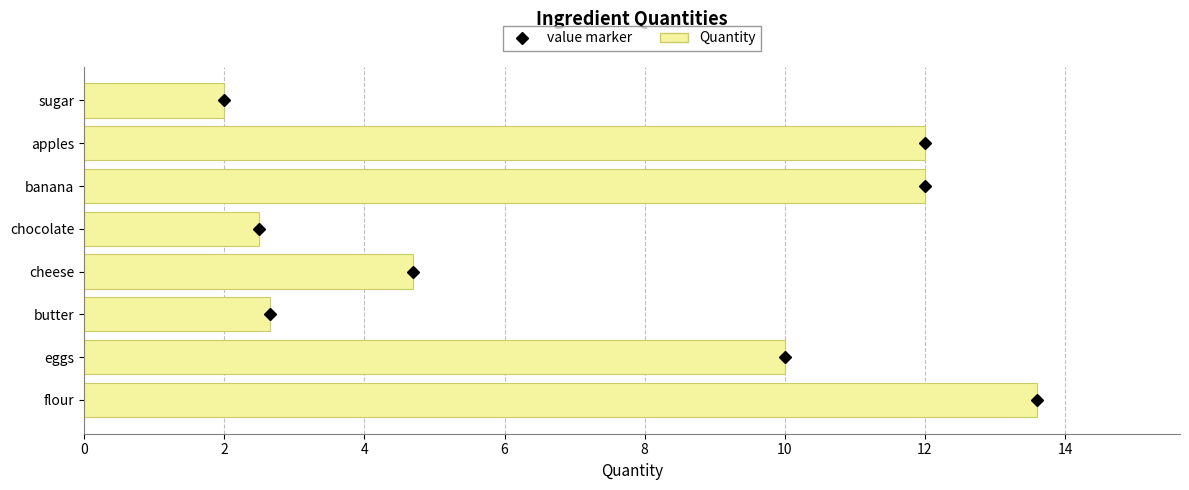

True or false: the data shows 4.7 at cheese.

True